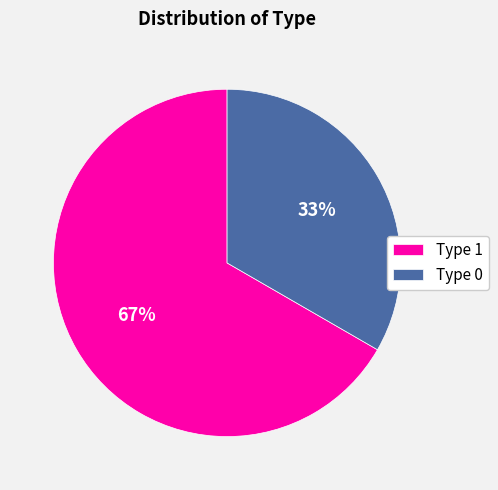

Rank the categories by value from lowest to highest.

Type 0, Type 1